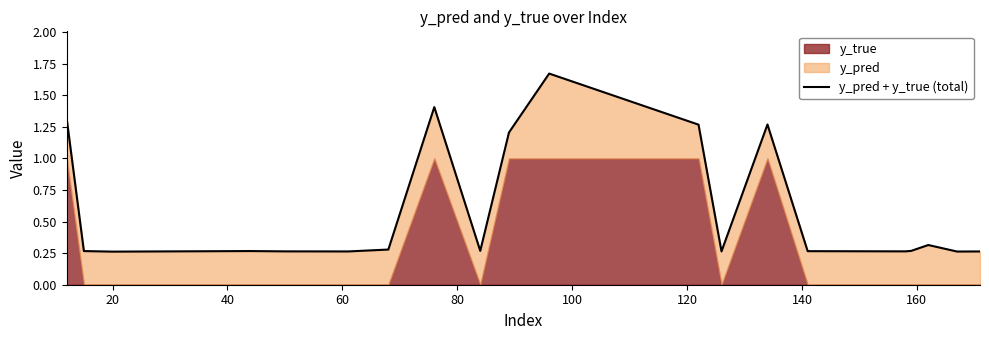

How many points are higher than both their immediate neighbors (excluding endpoints)?

5